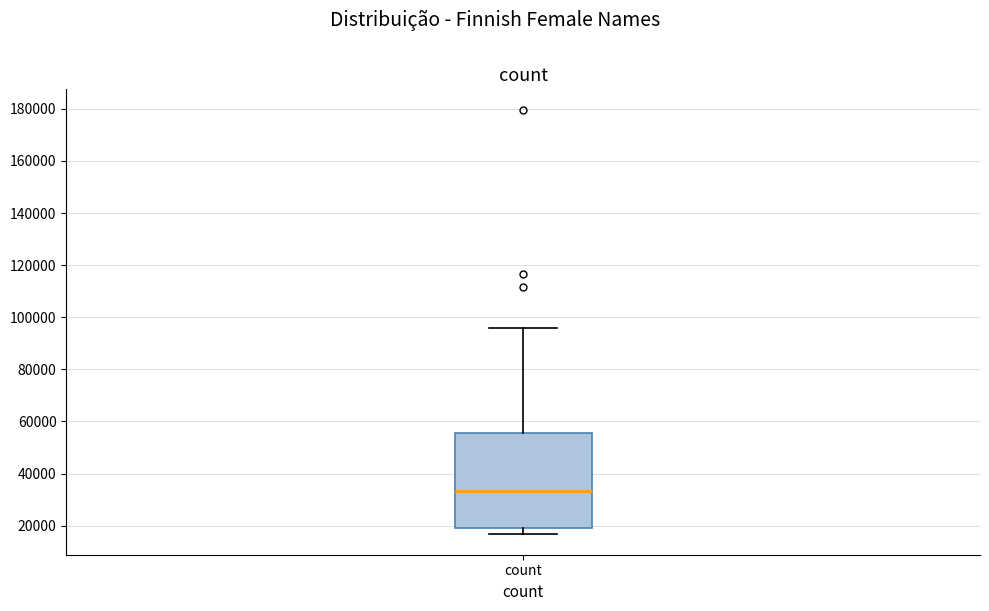

Read this box plot against the y-axis: the position of the median line, the range covered by the box, and the ends of both whiskers. The values are not printed on the chart, so give them approximately, as read against the axis.

median 34000, box 20000 to 56000, whiskers 16000 to 96000